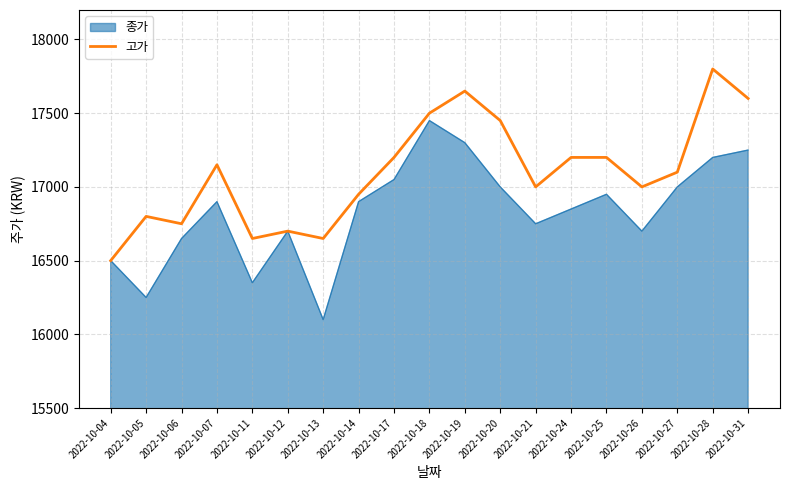

Rank the series by their maximum value, from highest to lowest.

고가, 종가